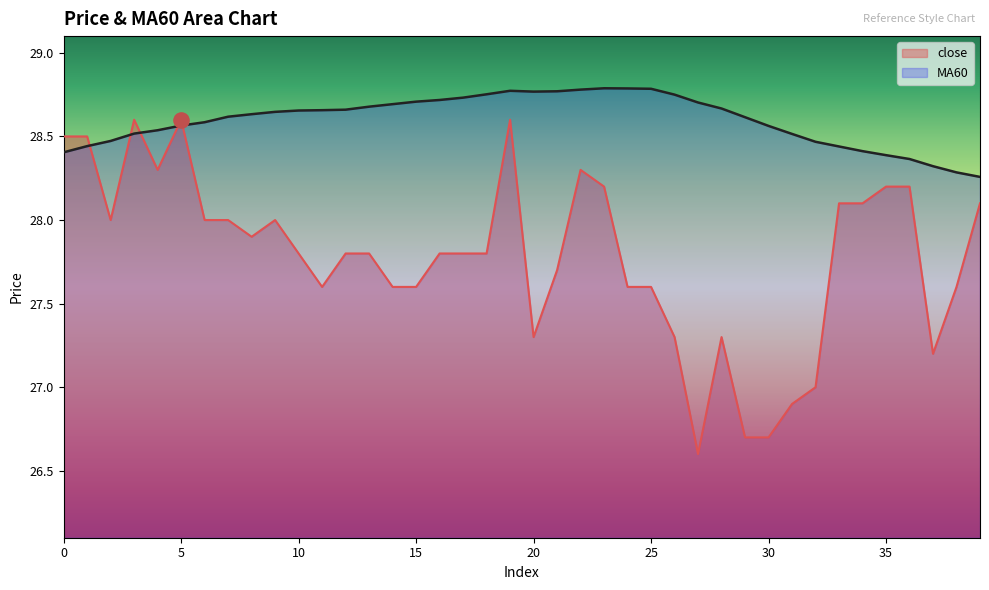

Which series has the widest spread of Y values?

close